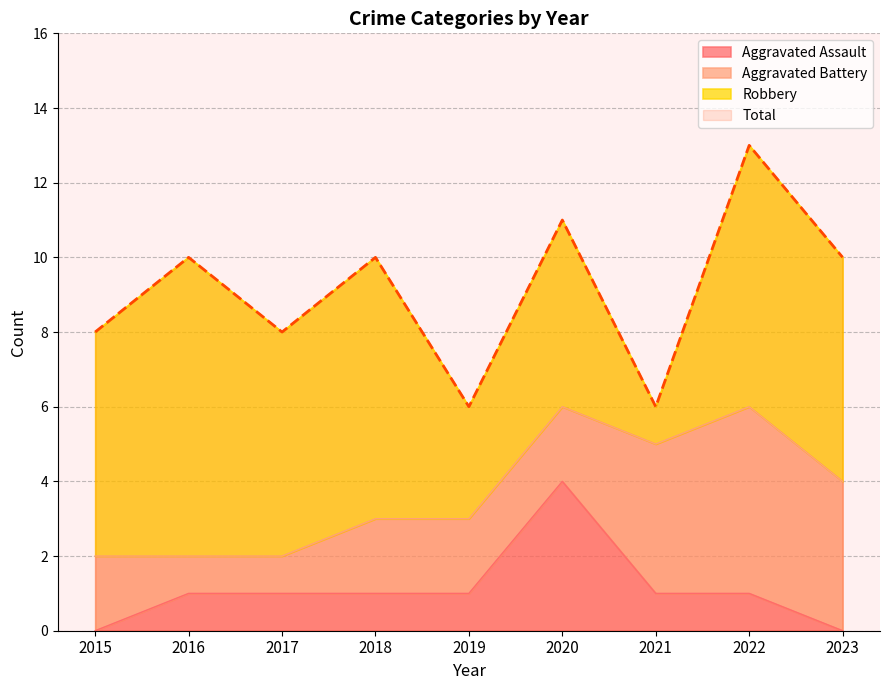

How many interior local peaks does the Aggravated Assault series have?

1